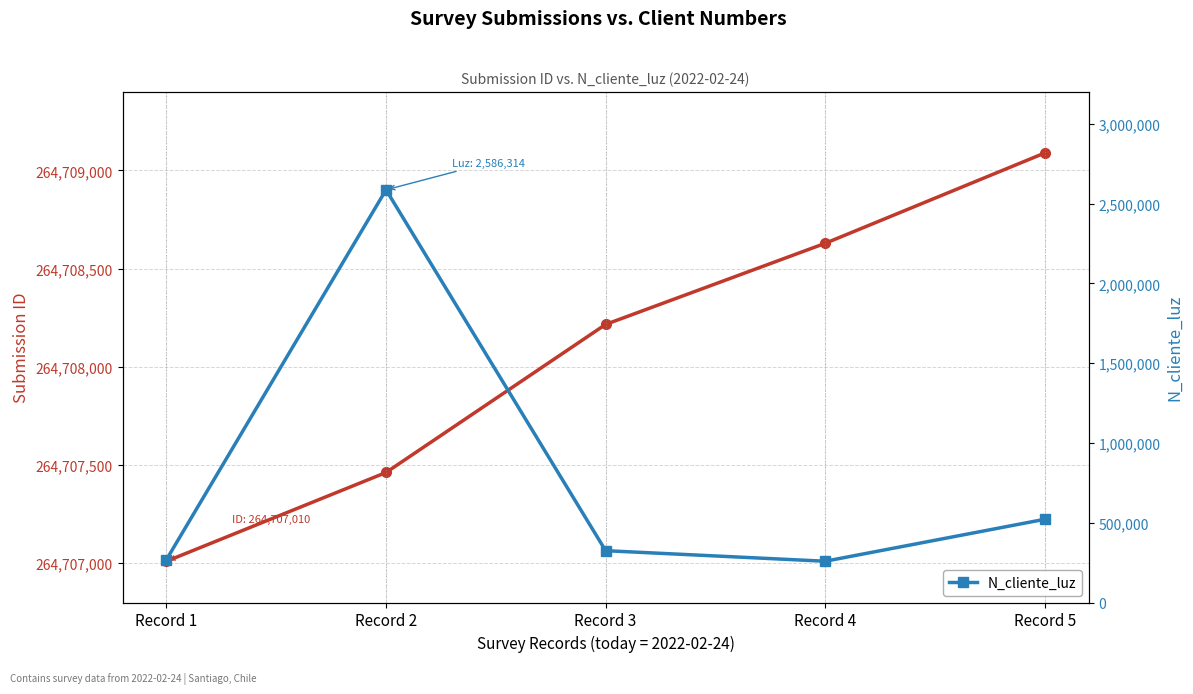

Rank the categories by value from lowest to highest.

Record 4, Record 1, Record 3, Record 5, Record 2